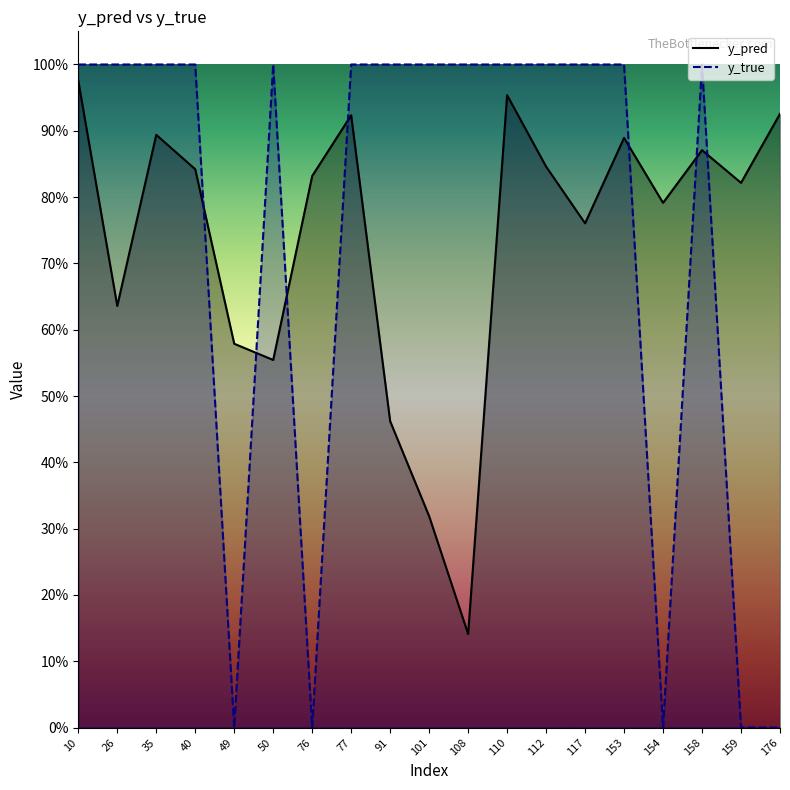

What is the value of the y_true point at the 11th from the left?

1.0